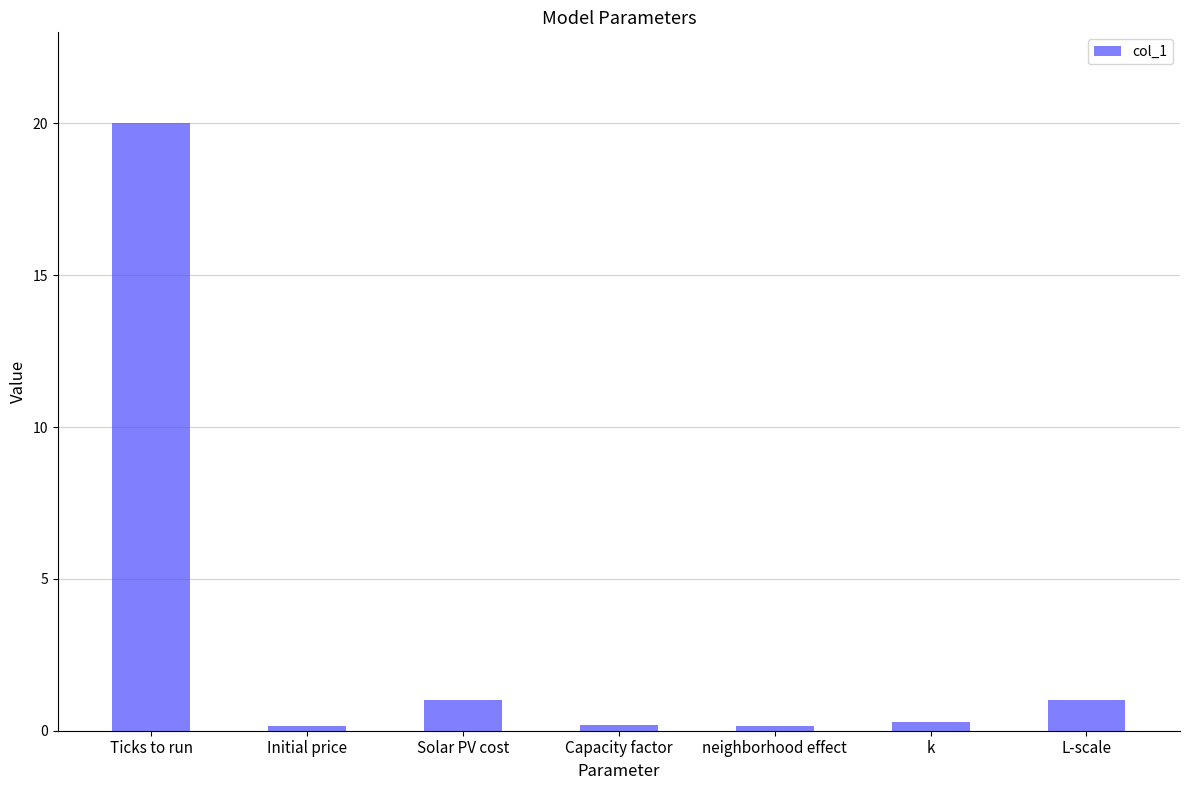

Does the chart contain stacked bars?

No